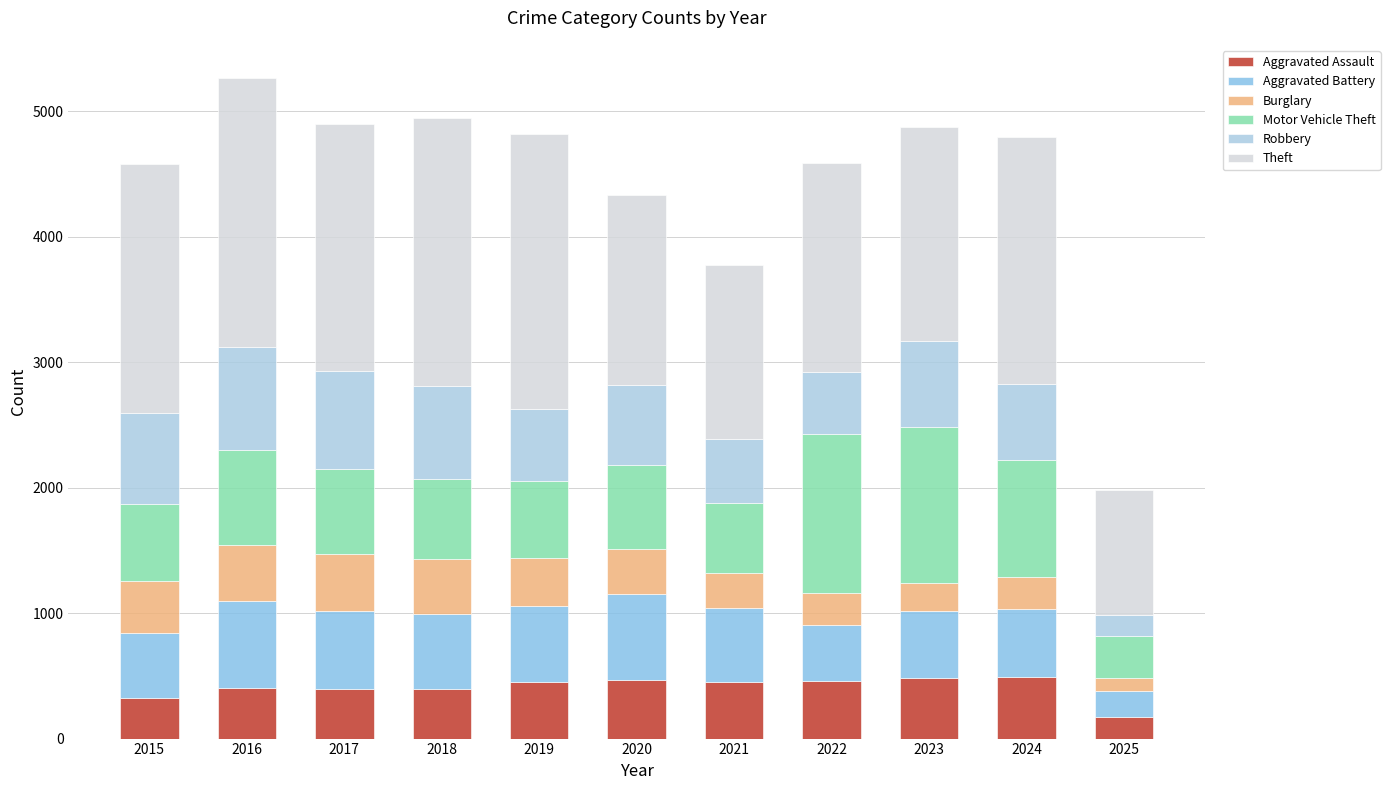

At 2017, list the series in order from smallest to largest.

Aggravated Assault, Burglary, Aggravated Battery, Motor Vehicle Theft, Robbery, Theft